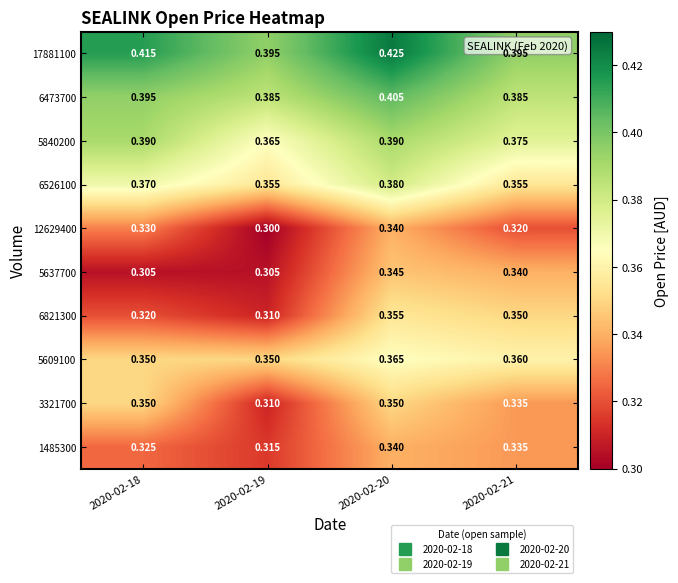

Is the value of 3321700 at 2020-02-18 greater than the value of 5637700 at 2020-02-20?

Yes